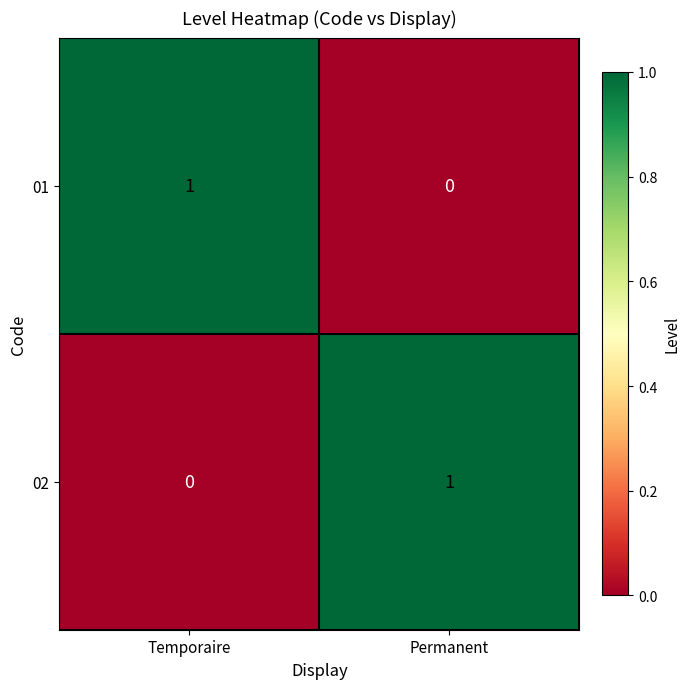

Is the value of 01 at Temporaire greater than the value of 02 at Temporaire?

Yes